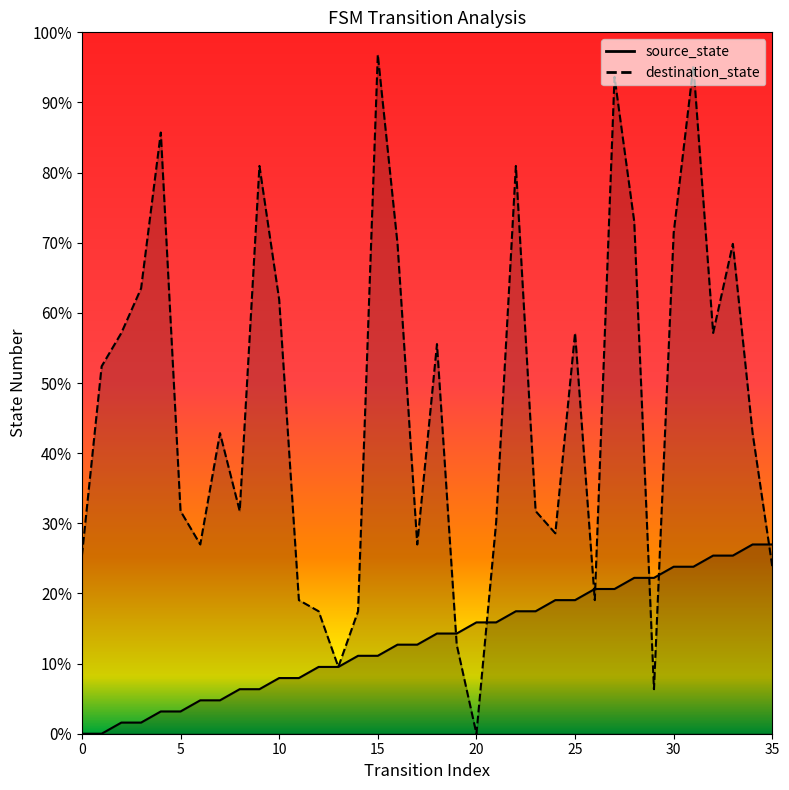

The source_state series shows 9.8 at 8. True or false?

False